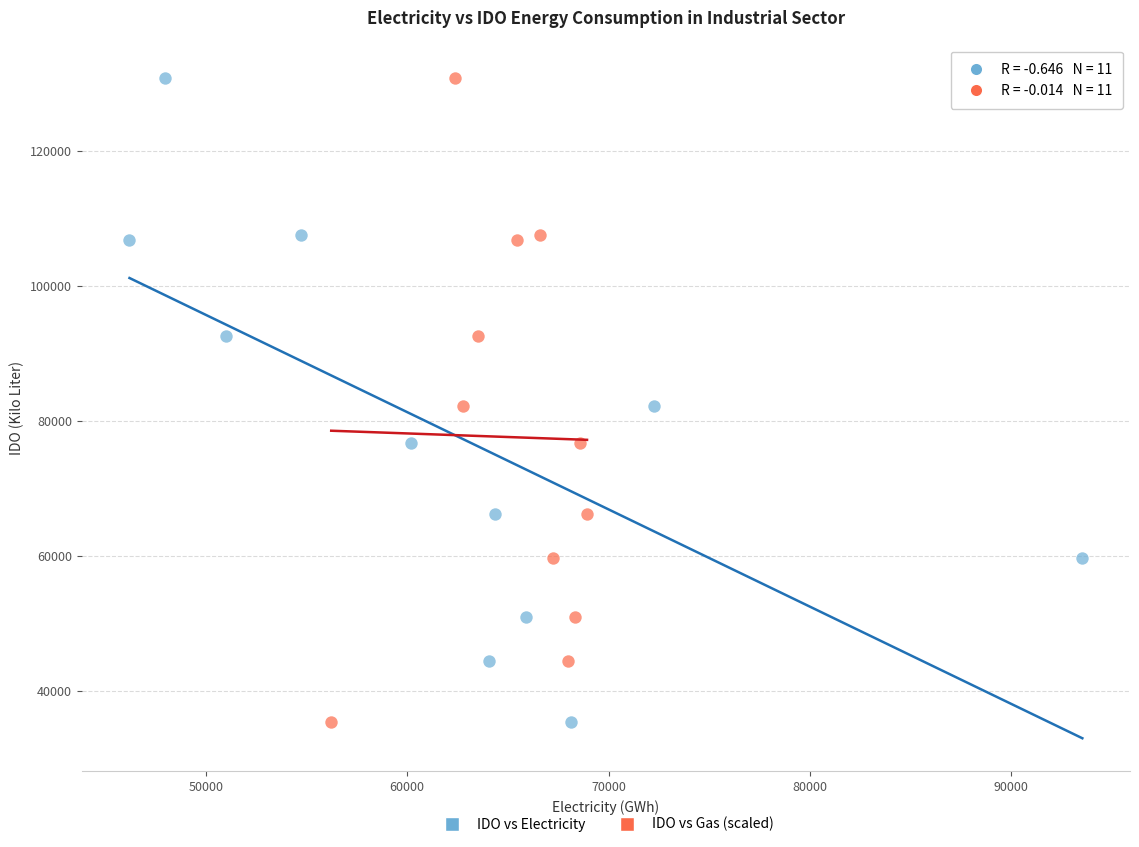

What are all the series names shown in the legend?

IDO vs Electricity, IDO vs Gas (scaled)